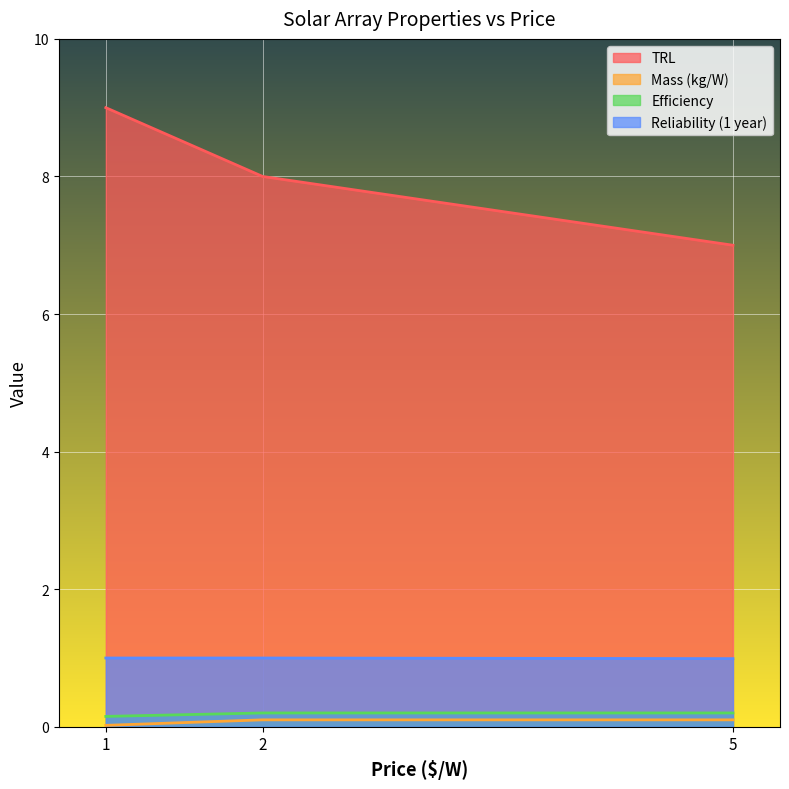

Count the number of data series in this chart.

4